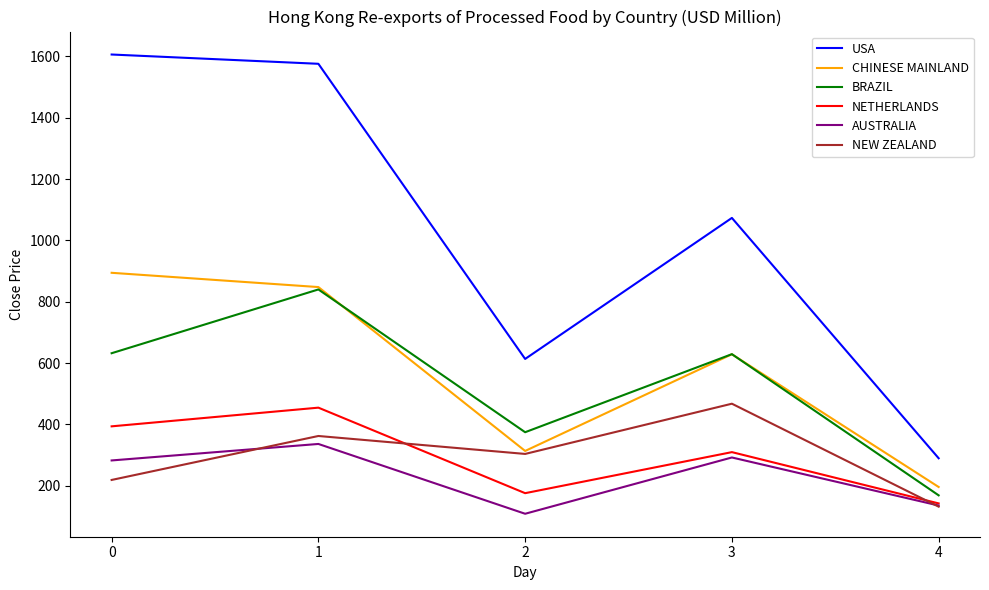

How many lines are shown in the chart?

6